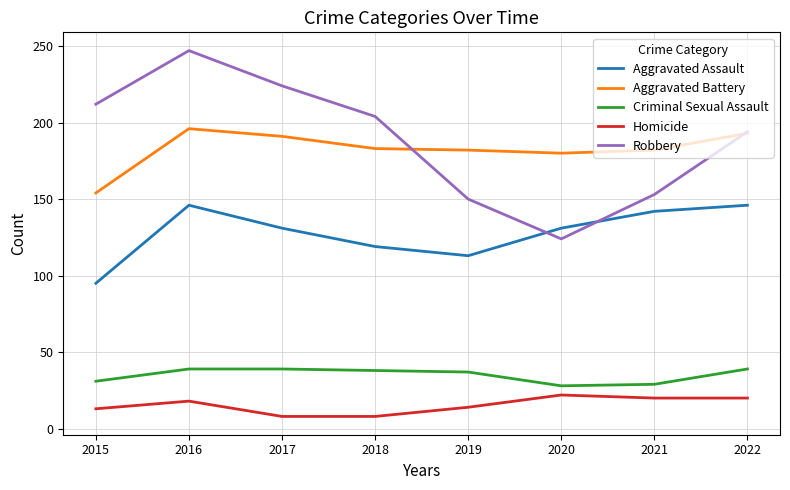

Between 2015 and 2016, which series saw the biggest shift?

Aggravated Assault